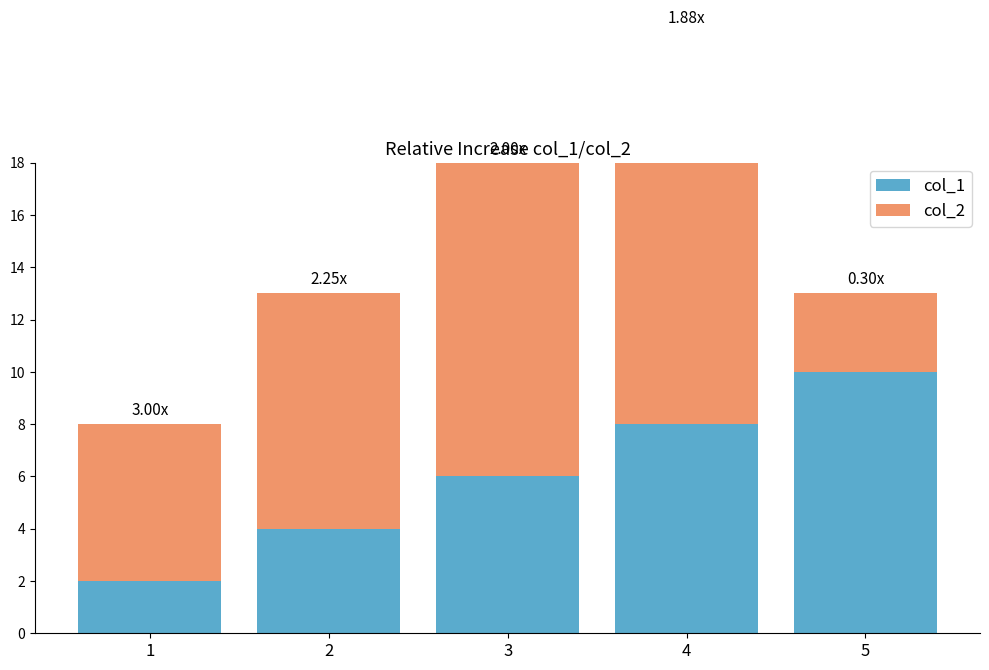

What are all the series names shown in the legend?

col_1, col_2